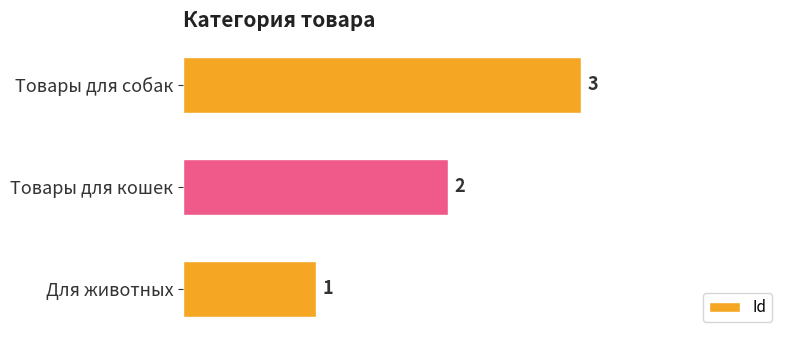

What is the average value?

2